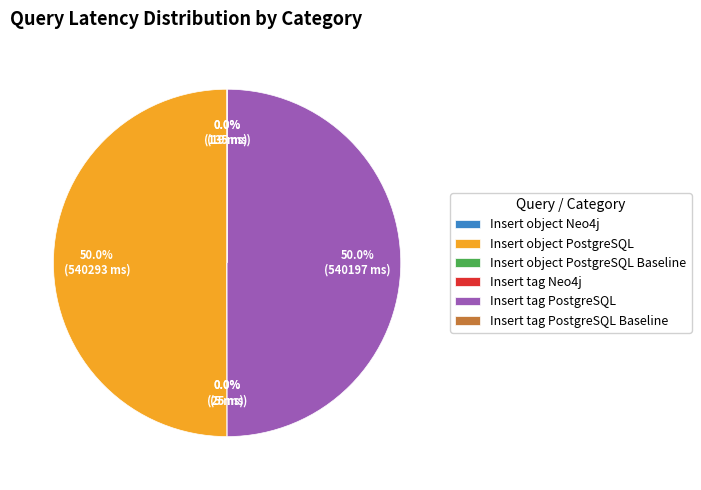

What percentage is NOT represented by Insert object PostgreSQL?

50.0%